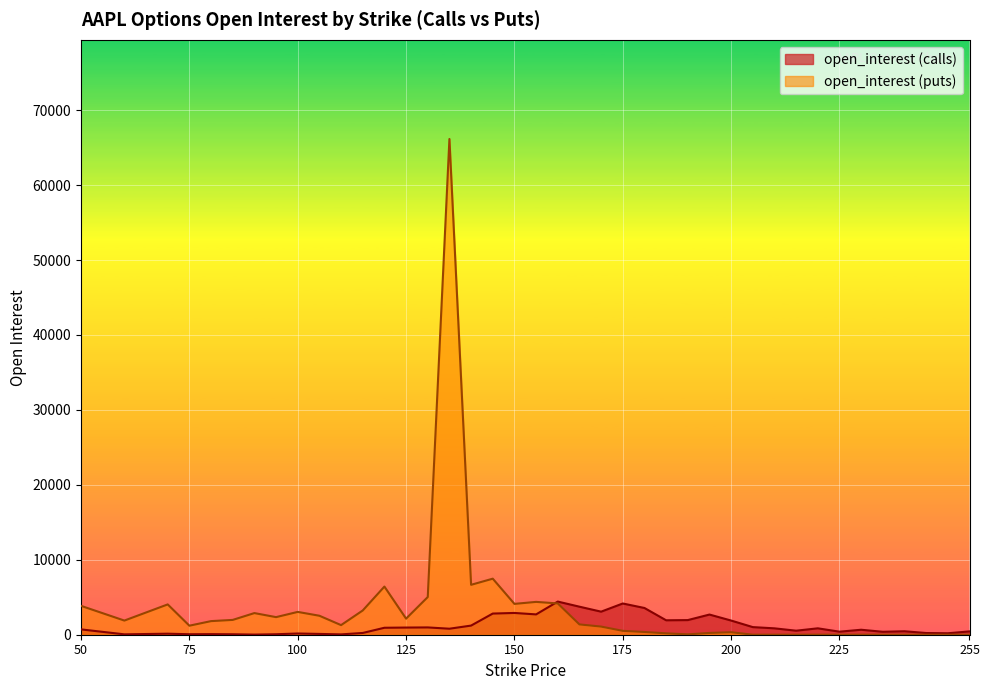

Which series changed the most between 170 and 250?

open_interest (calls)